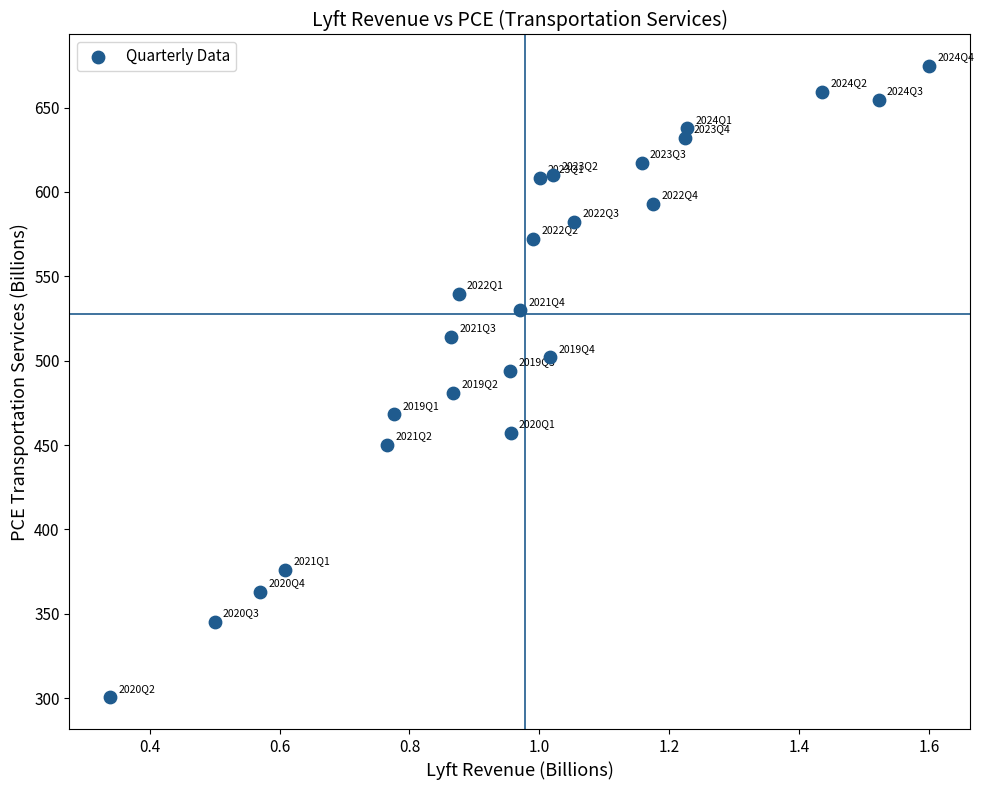

What is the range of Y values (max minus min)?

374.2